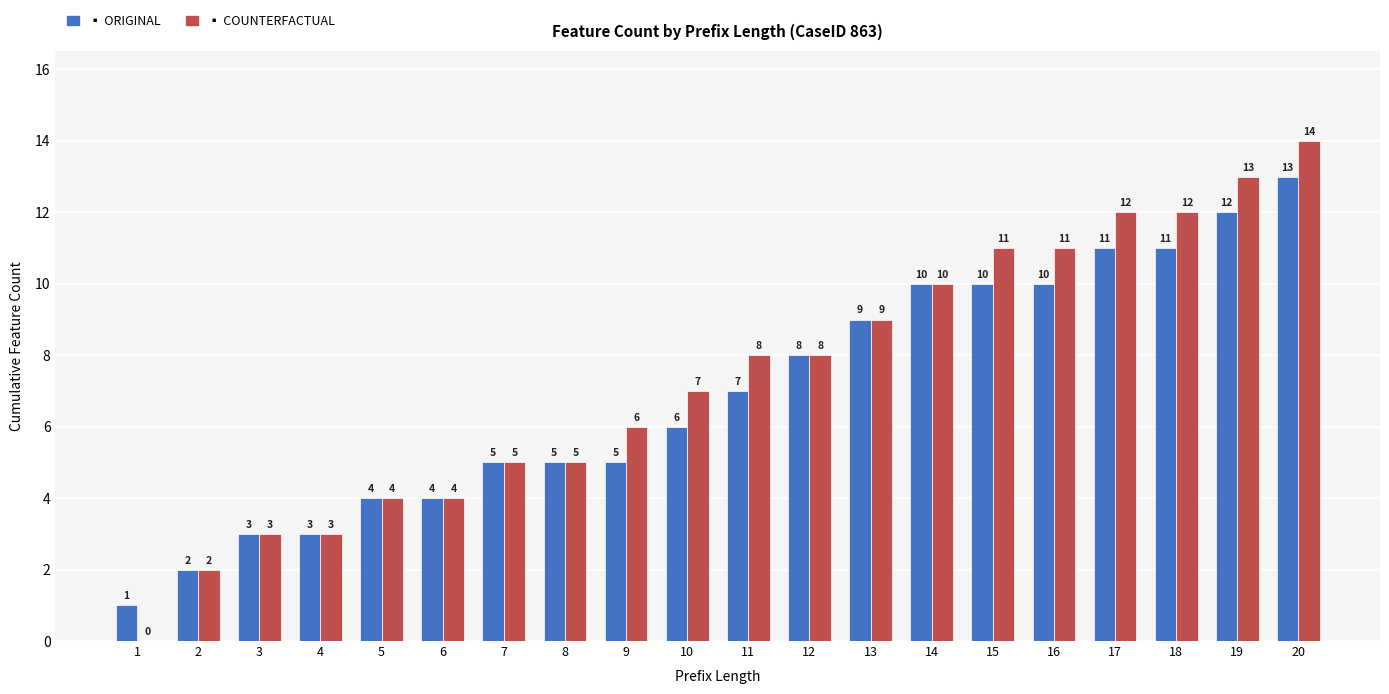

What is the maximum value shown in the chart?

14